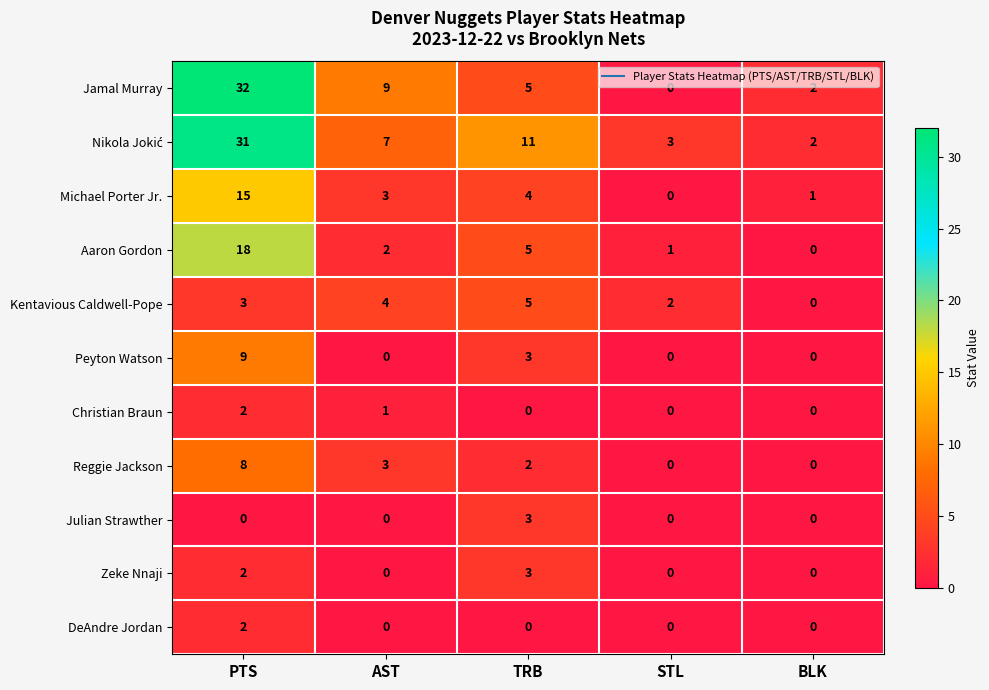

List the labels in order of Aaron Gordon value, smallest first.

BLK, STL, AST, TRB, PTS